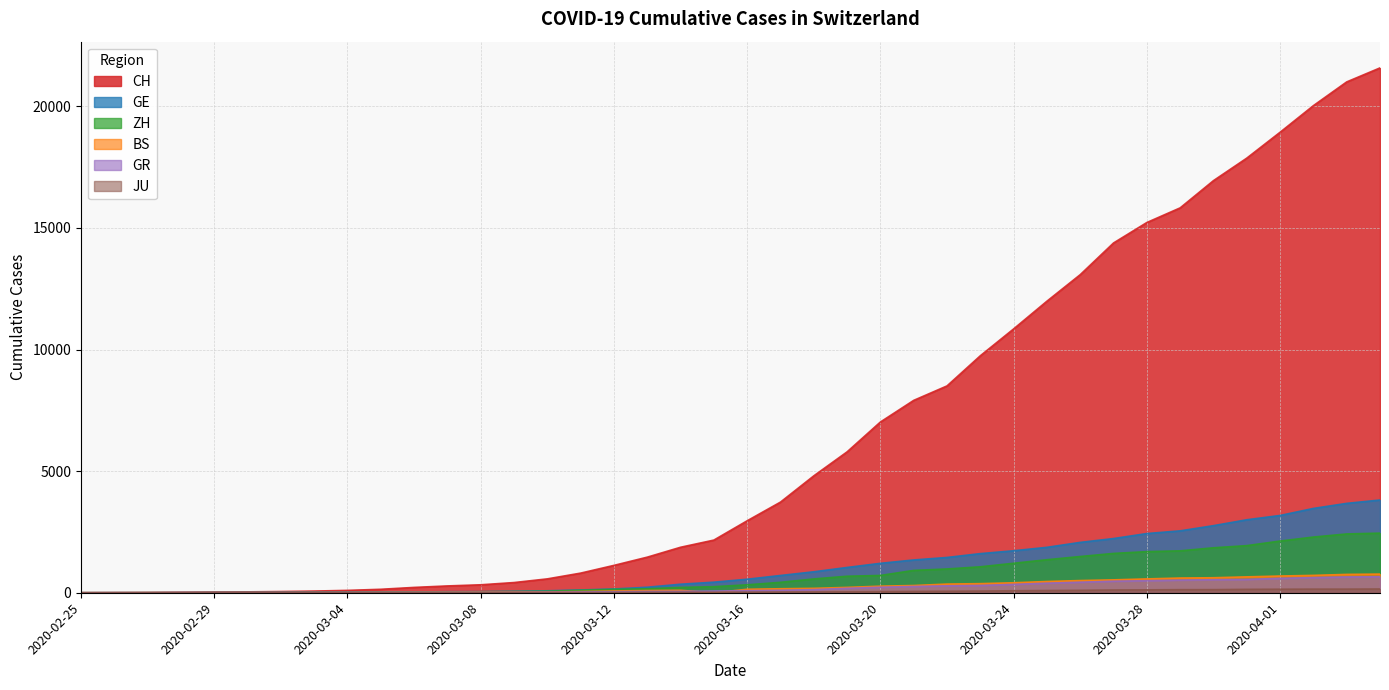

At how many categories does at least one series exceed 4315?

18